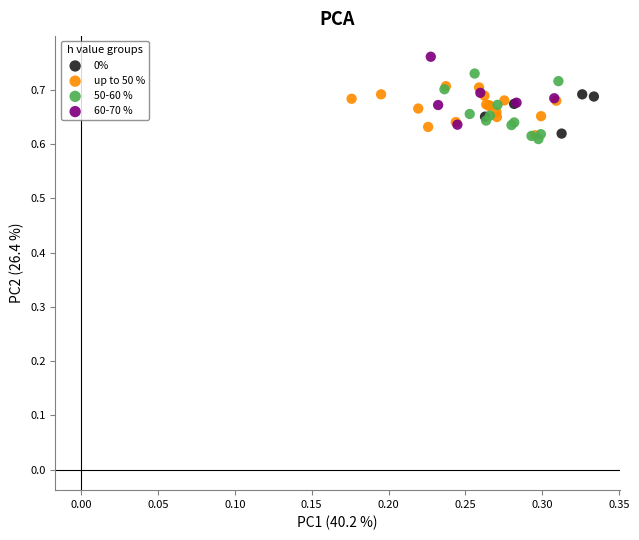

What are all the series names shown in the legend?

0%, up to 50 %, 50-60 %, 60-70 %